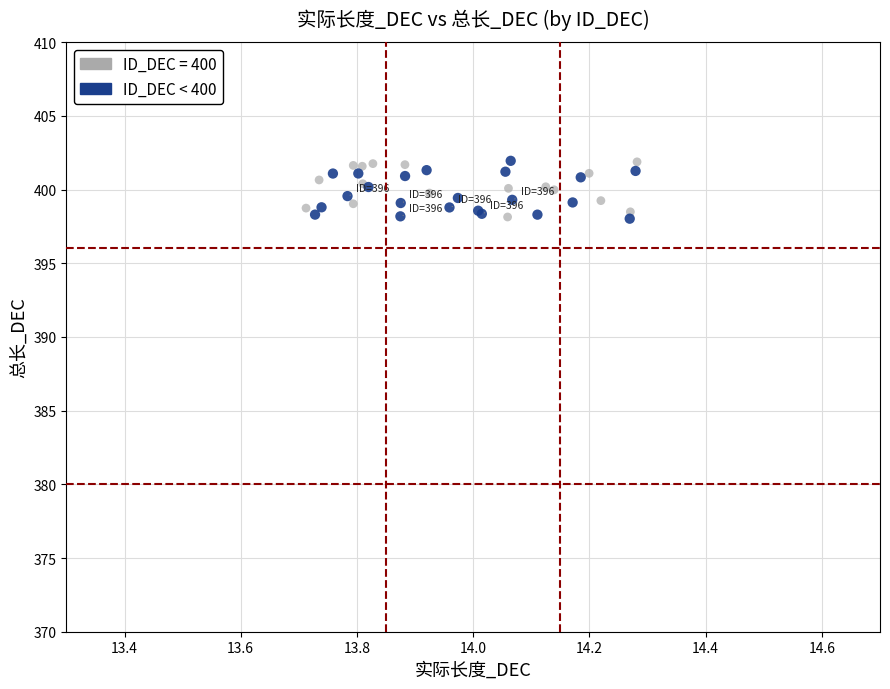

What are all the series names shown in the legend?

ID_DEC = 400, ID_DEC < 400